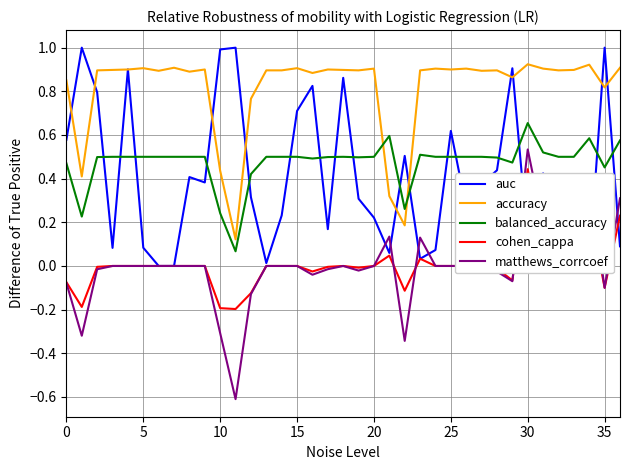

True or false: accuracy and balanced_accuracy intersect in this chart.

True